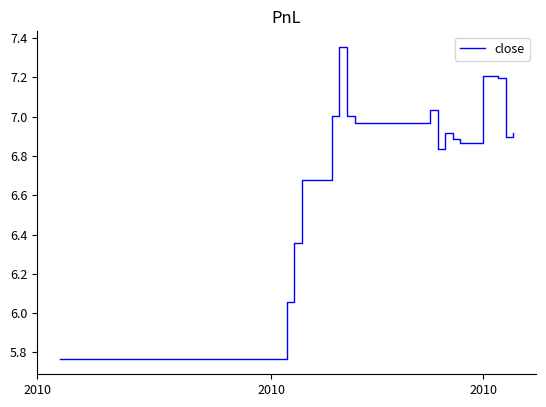

Is this an area chart (filled region under the line)?

No